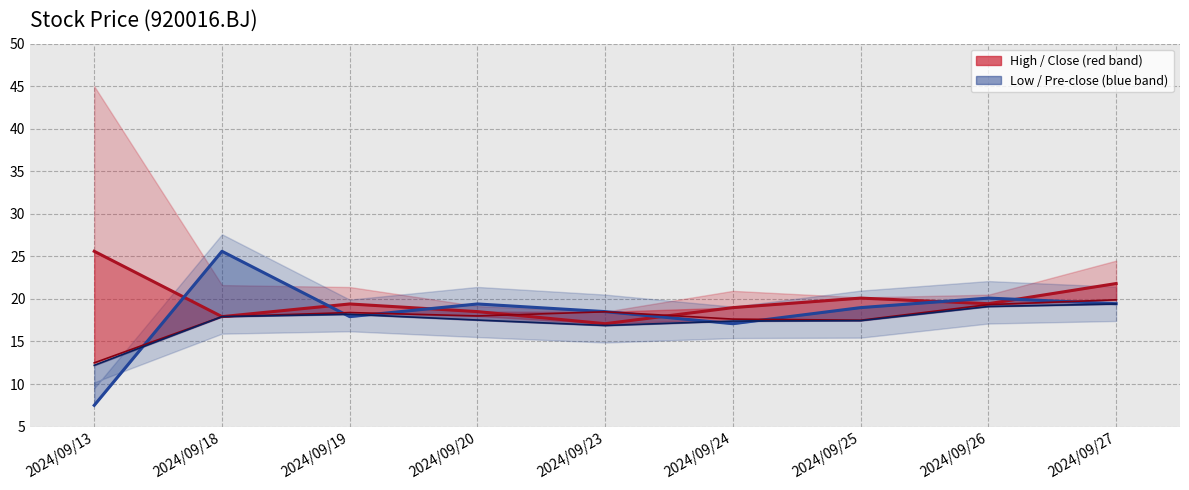

What is the maximum value for close?

25.6